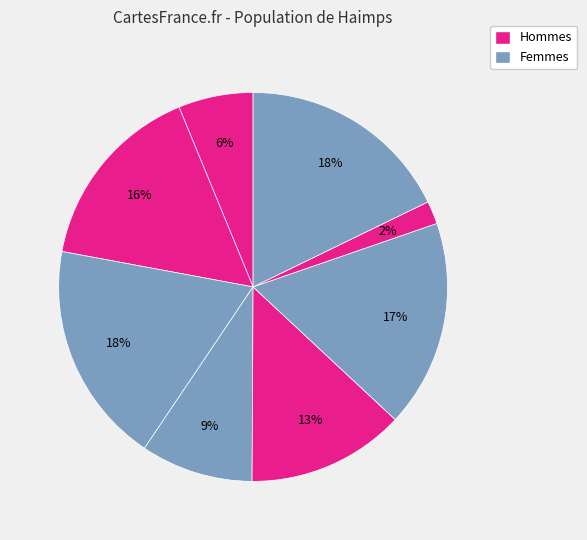

Count the number of slices in the pie.

8